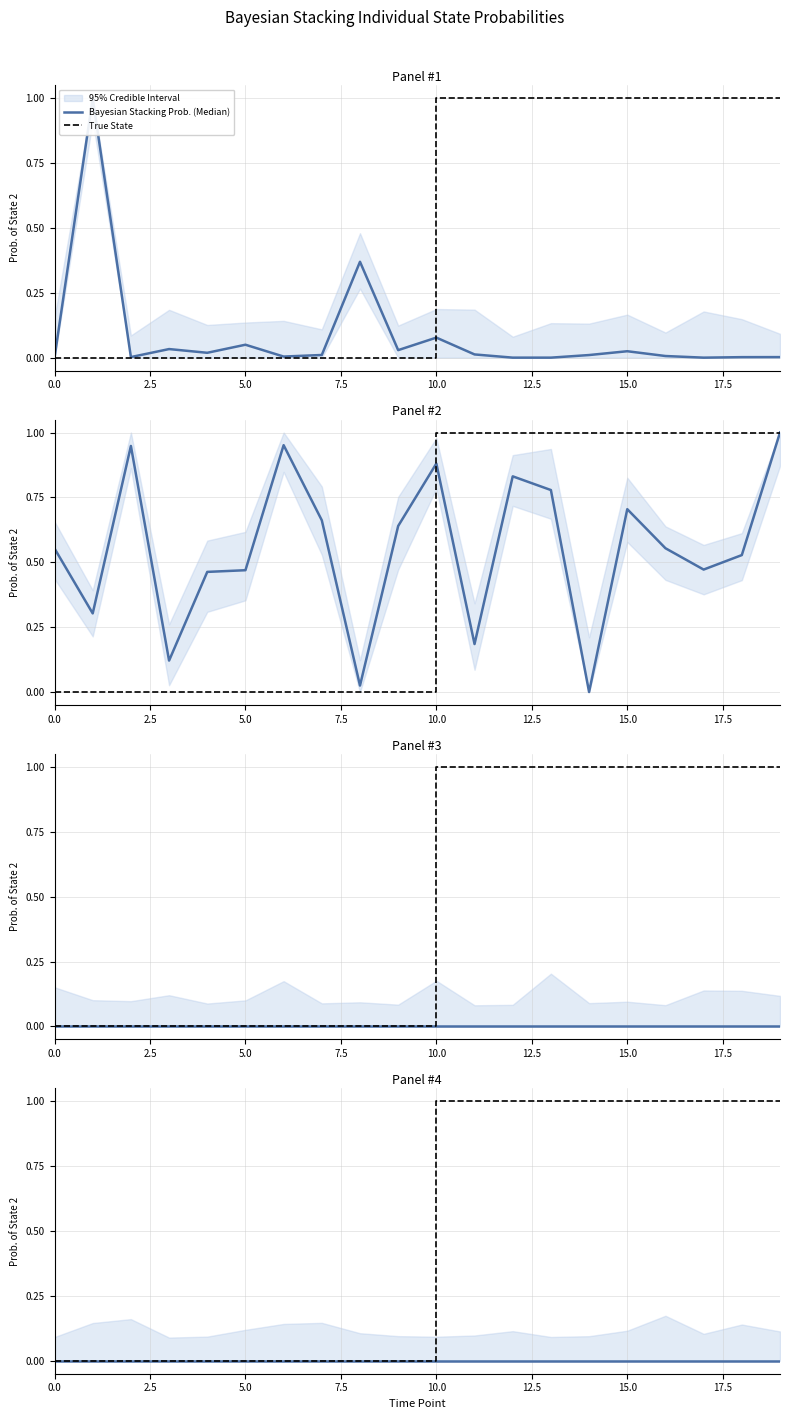

How many lines are shown in the chart?

2